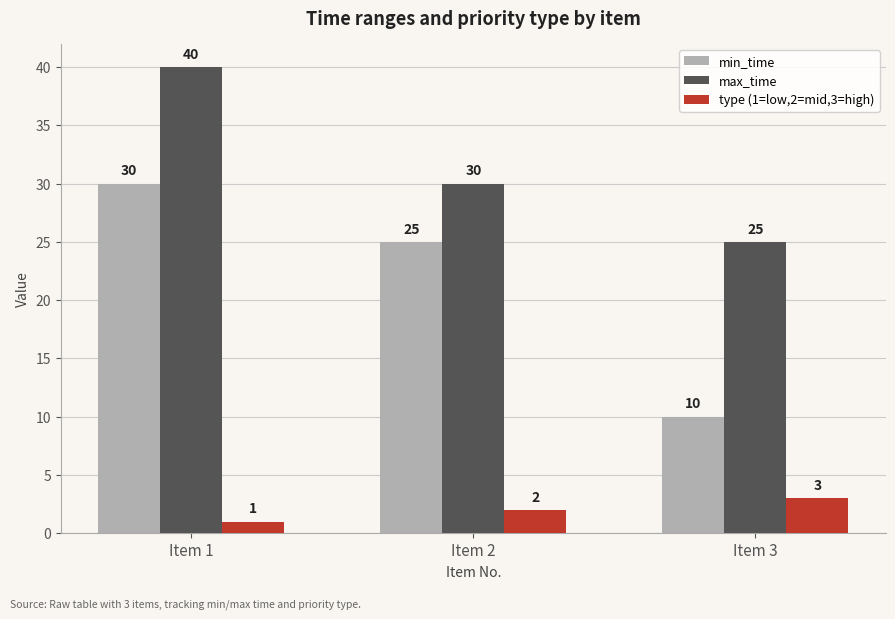

At how many categories does at least one series exceed 13?

3